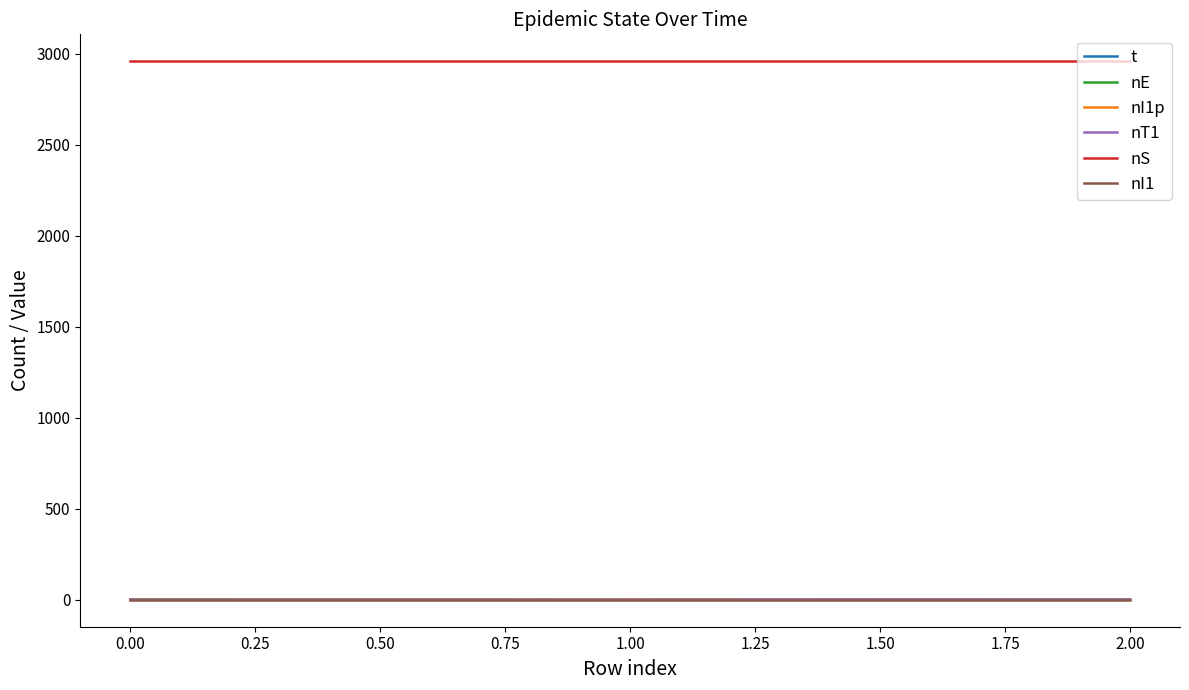

Which series has the largest total across all categories?

nS